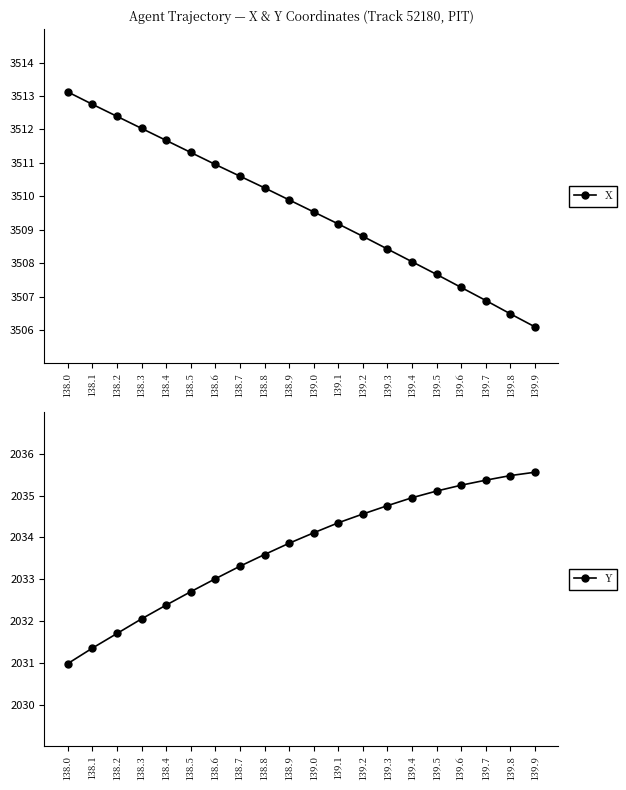

What is the difference between the maximum and minimum values in the X series?

7.0